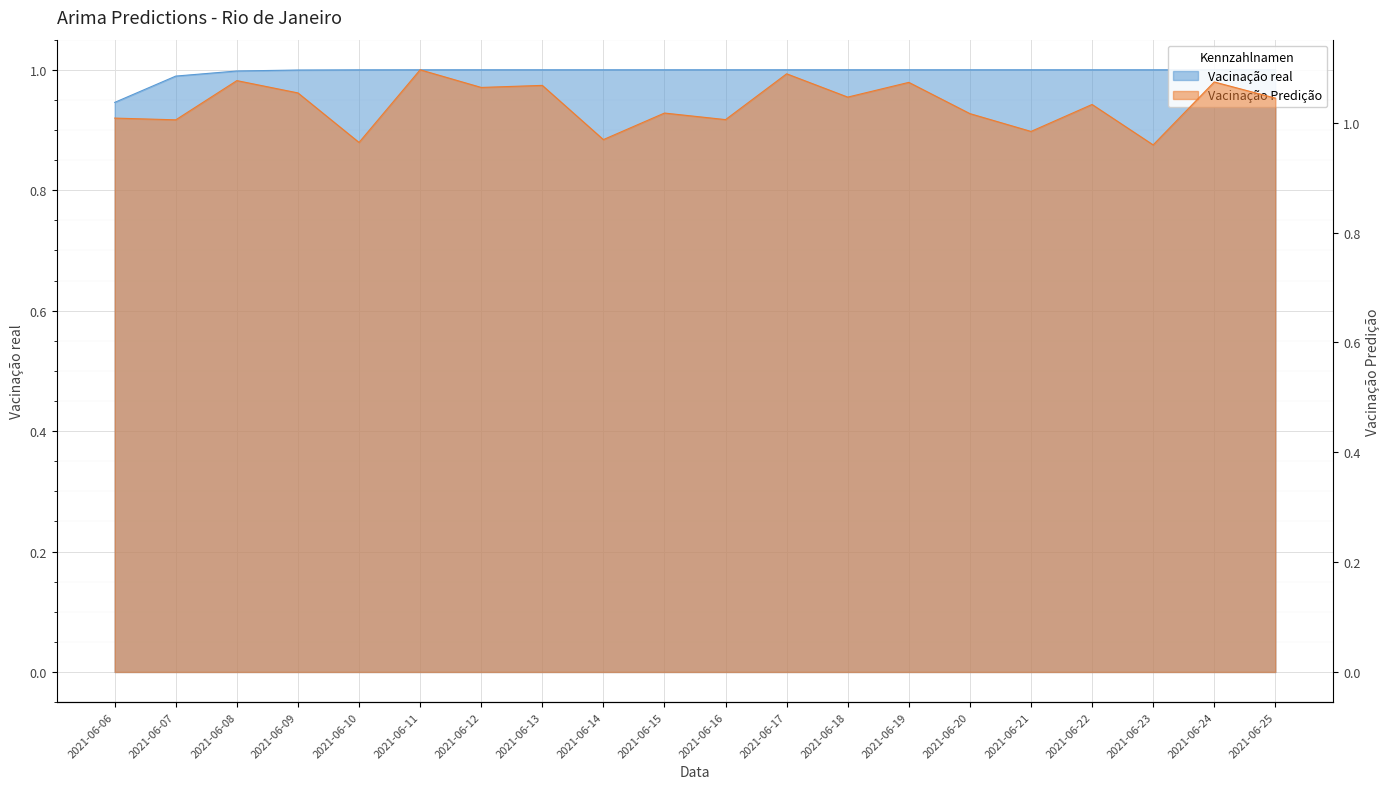

What is the sum of all values?

19.9